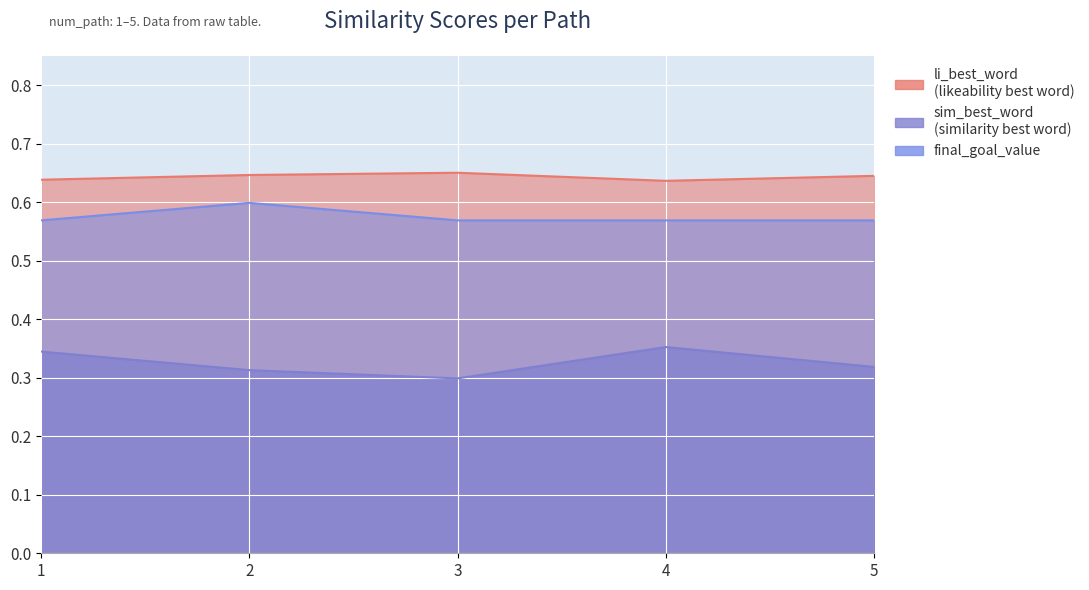

What is the value of the sim_best_word point at the 4th from the left?

0.4